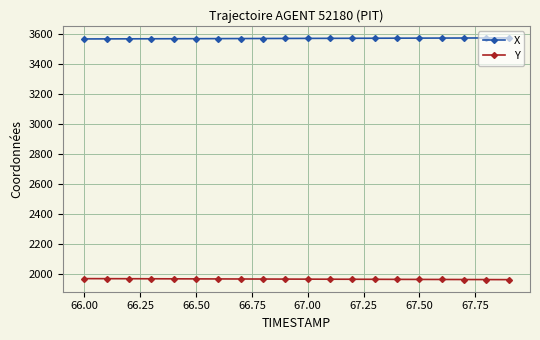

What is the maximum value shown in the chart?

3573.0